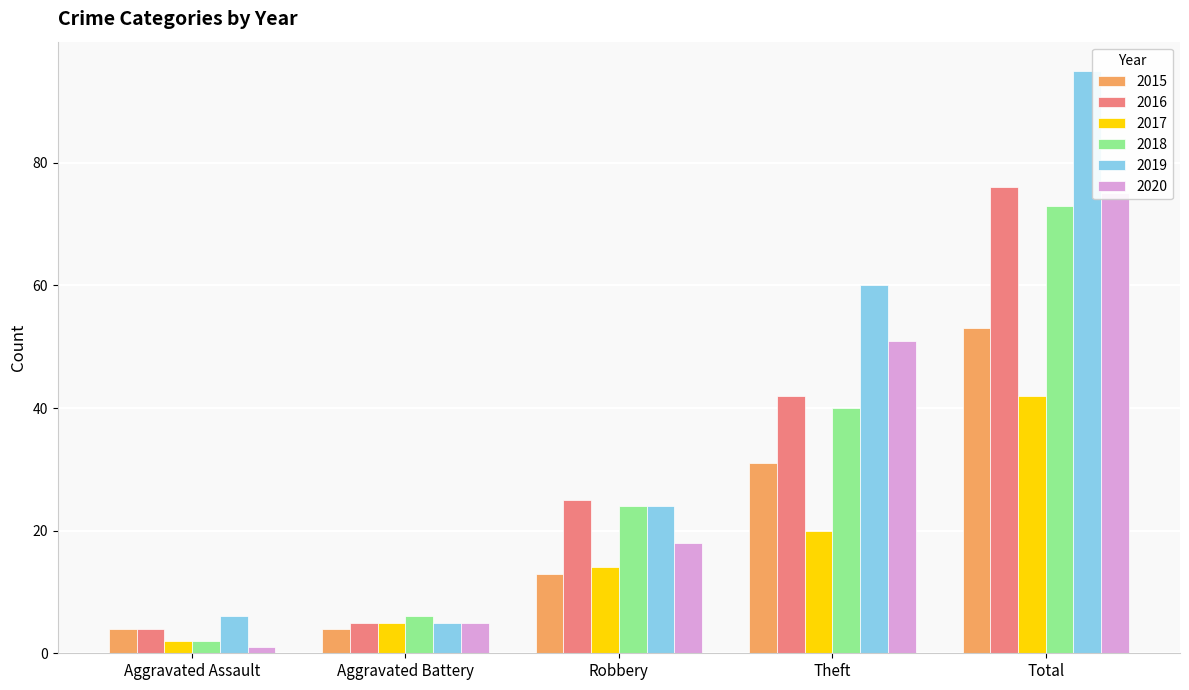

How many bars are there in total?

30